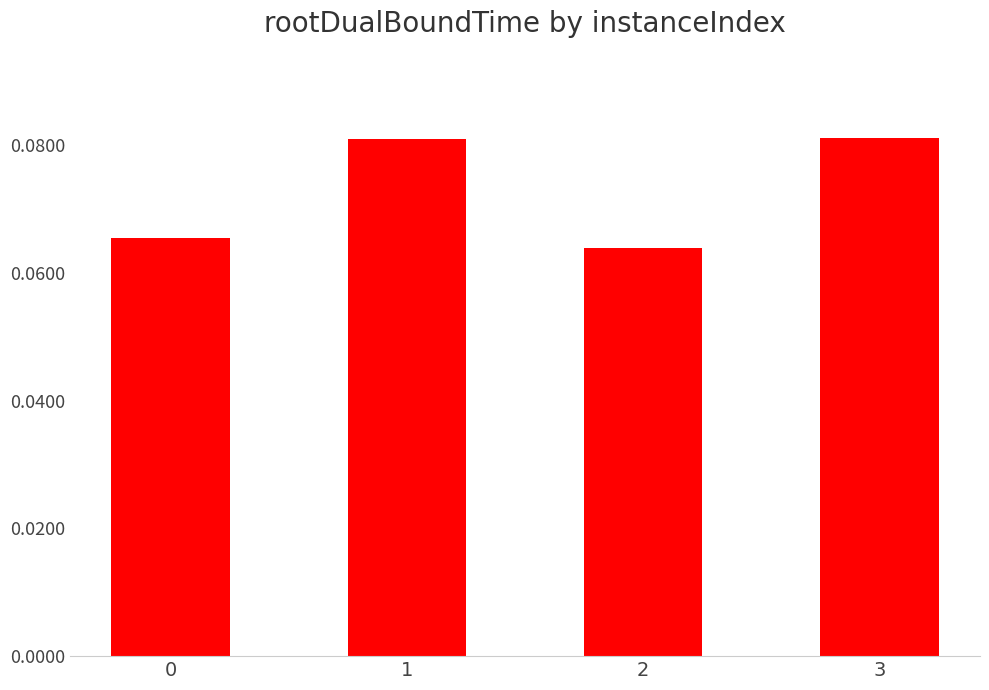

What is the sum of all values?

0.3